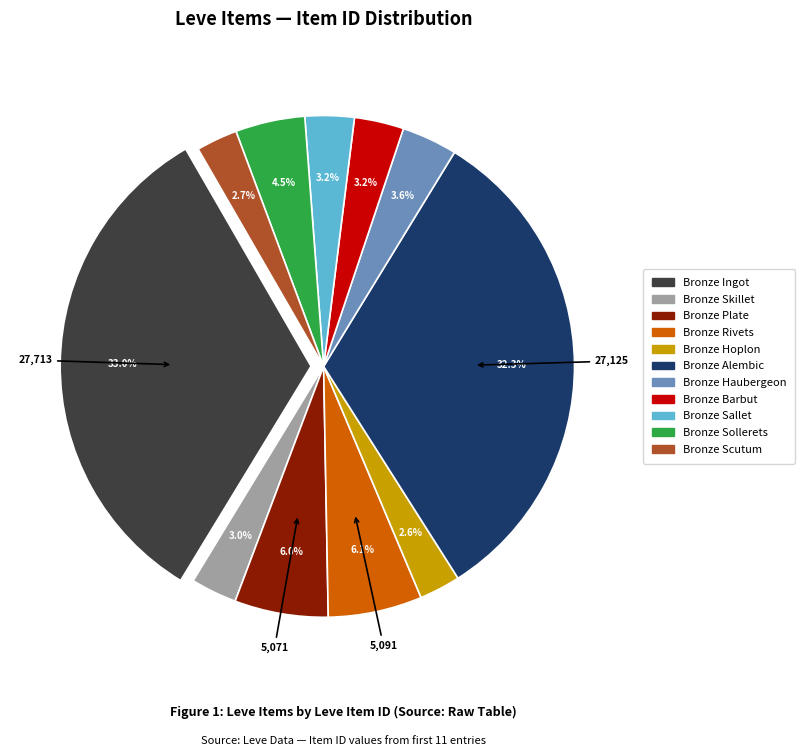

What is the ratio of the value at Bronze Barbut to the value at Bronze Hoplon?

1.2